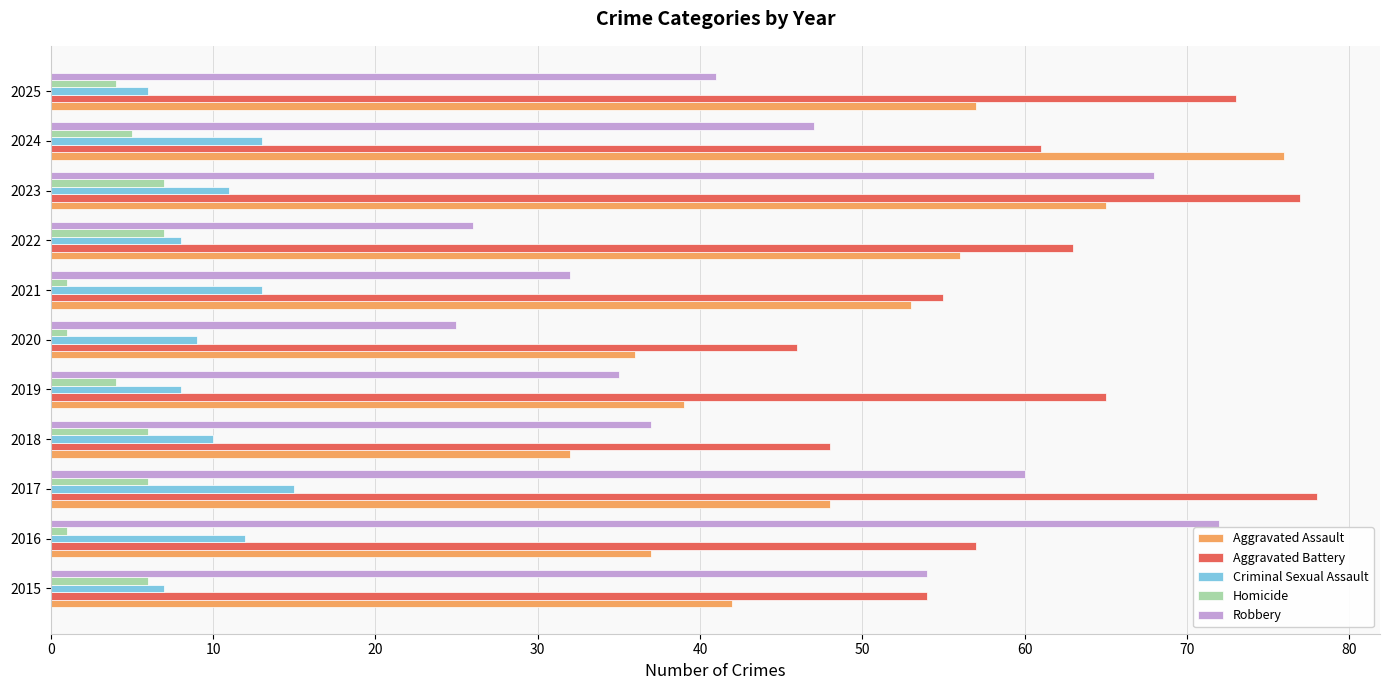

What is the maximum value shown in the chart?

78